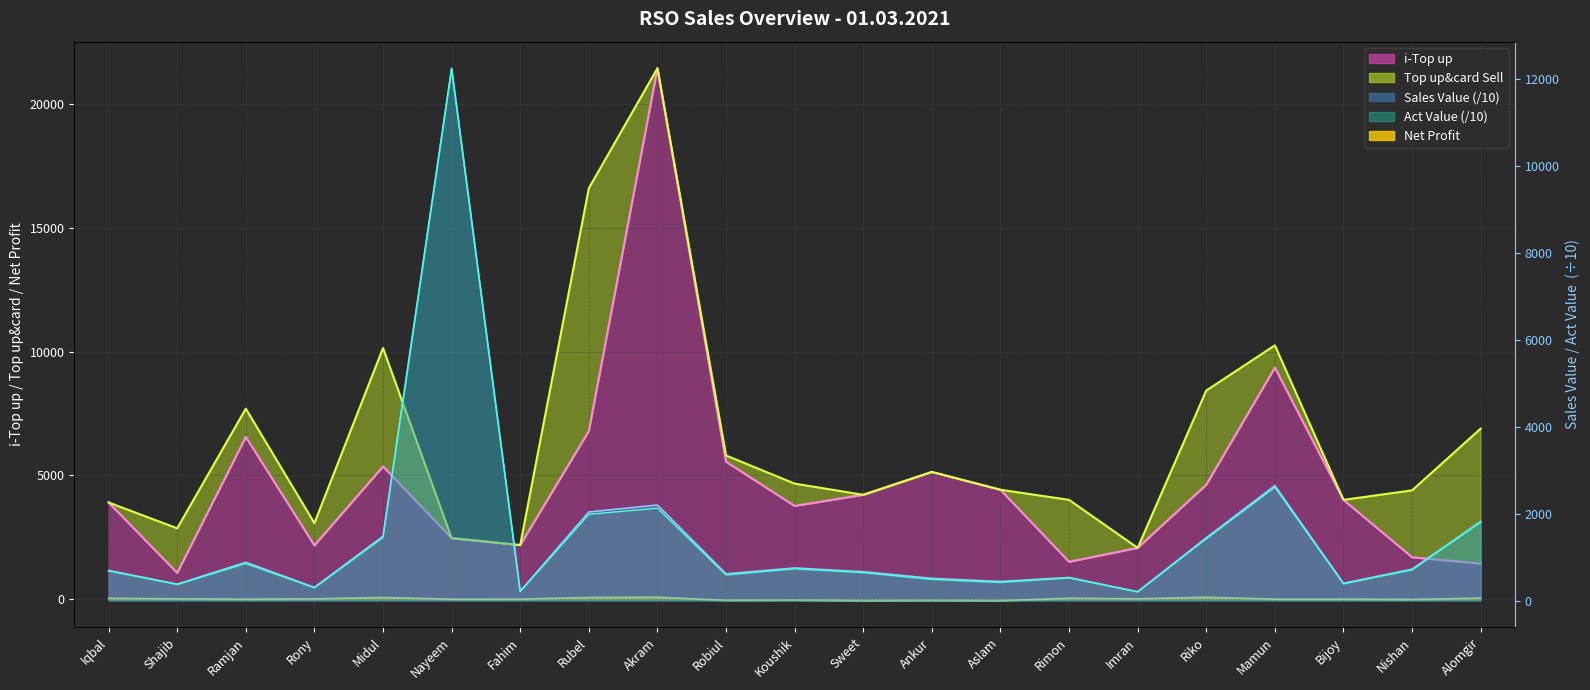

What is the label of the 19th point from the right?

Ramjan